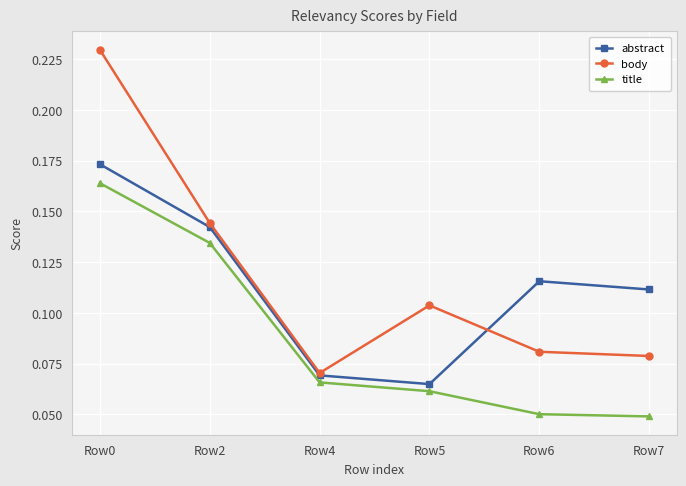

Which series has the largest range (max minus min)?

body